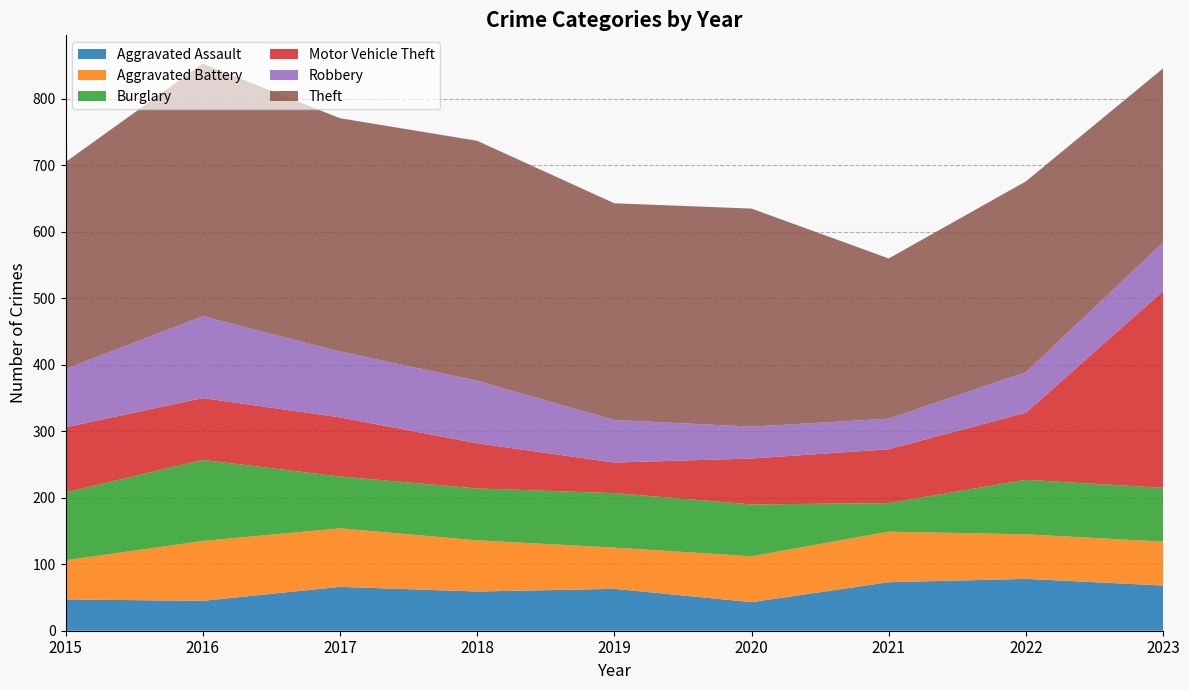

Reading left to right, list all the values displayed in this chart.

Aggravated Assault: 2015=47	2016=45	2017=66	2018=59	2019=63	2020=43	2021=73	2022=78	2023=68
Aggravated Battery: 2015=59	2016=90	2017=88	2018=77	2019=62	2020=69	2021=76	2022=67	2023=66
Burglary: 2015=102	2016=122	2017=78	2018=78	2019=82	2020=78	2021=43	2022=82	2023=81
Motor Vehicle Theft: 2015=98	2016=93	2017=89	2018=68	2019=46	2020=69	2021=81	2022=101	2023=296
Robbery: 2015=88	2016=123	2017=99	2018=94	2019=64	2020=48	2021=46	2022=61	2023=73
Theft: 2015=311	2016=380	2017=351	2018=361	2019=326	2020=328	2021=241	2022=287	2023=262